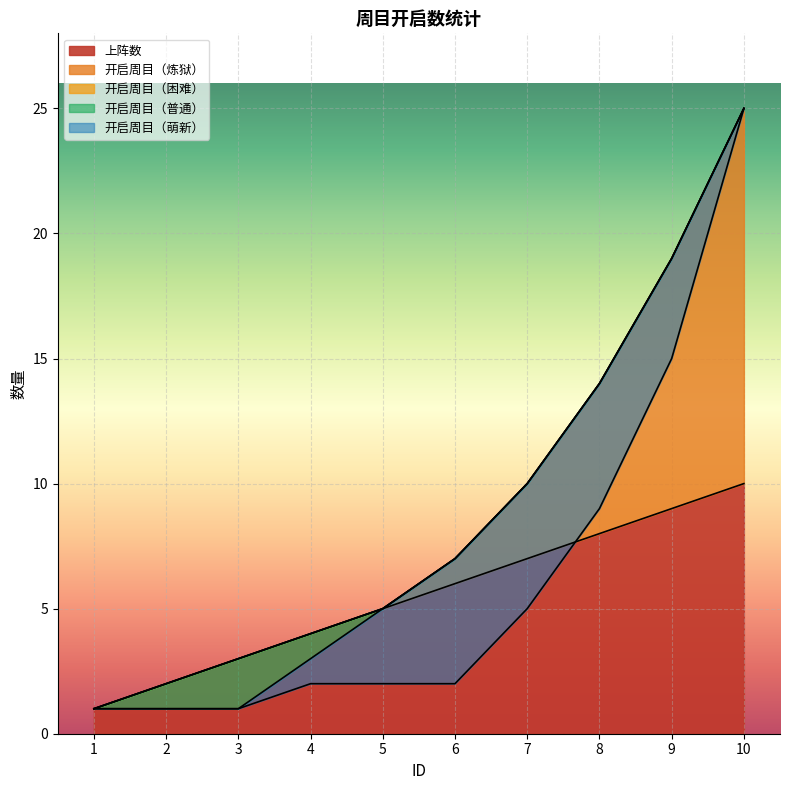

What is the difference between the maximum and minimum values in the 开启周目（炼狱） series?

24